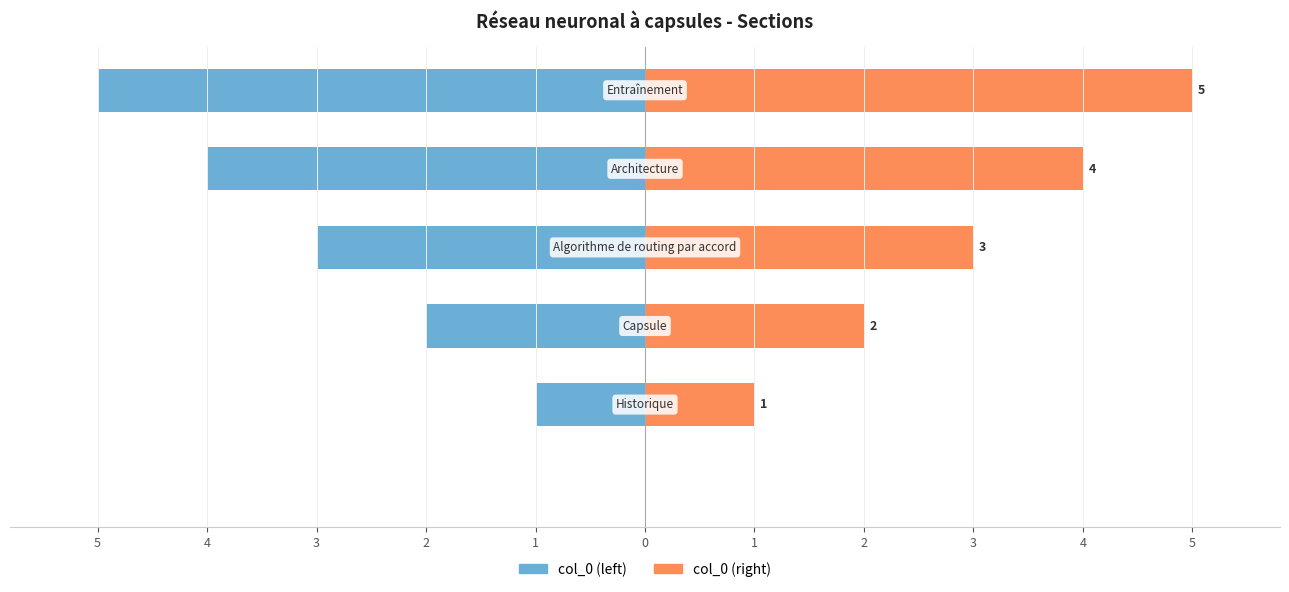

True or false: col_0 (right) has a value of 8 at 0.

False